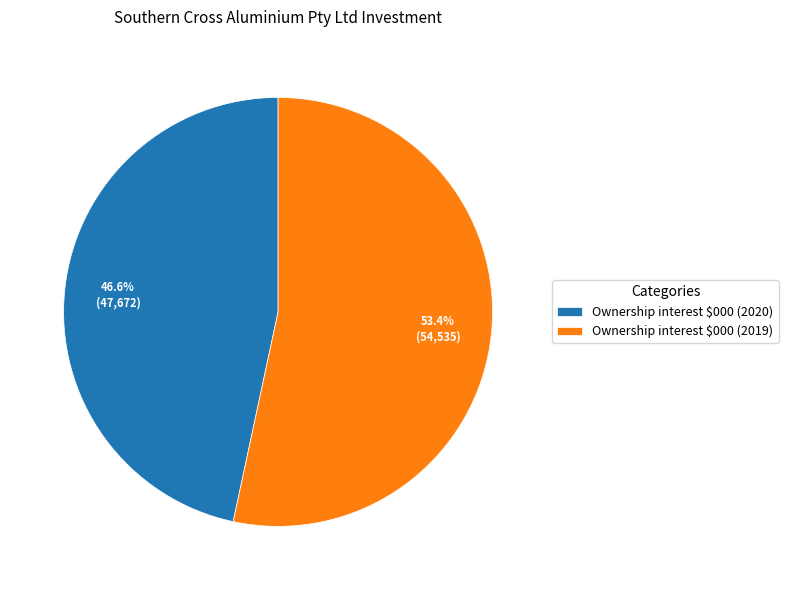

What is the largest slice in the pie chart?

Ownership interest $000 (2019)